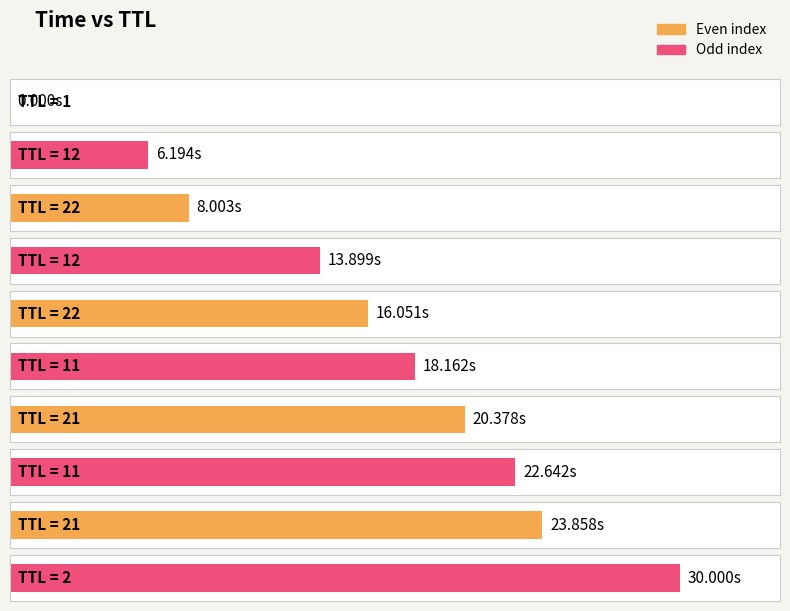

What is the sum of all values?

159.2